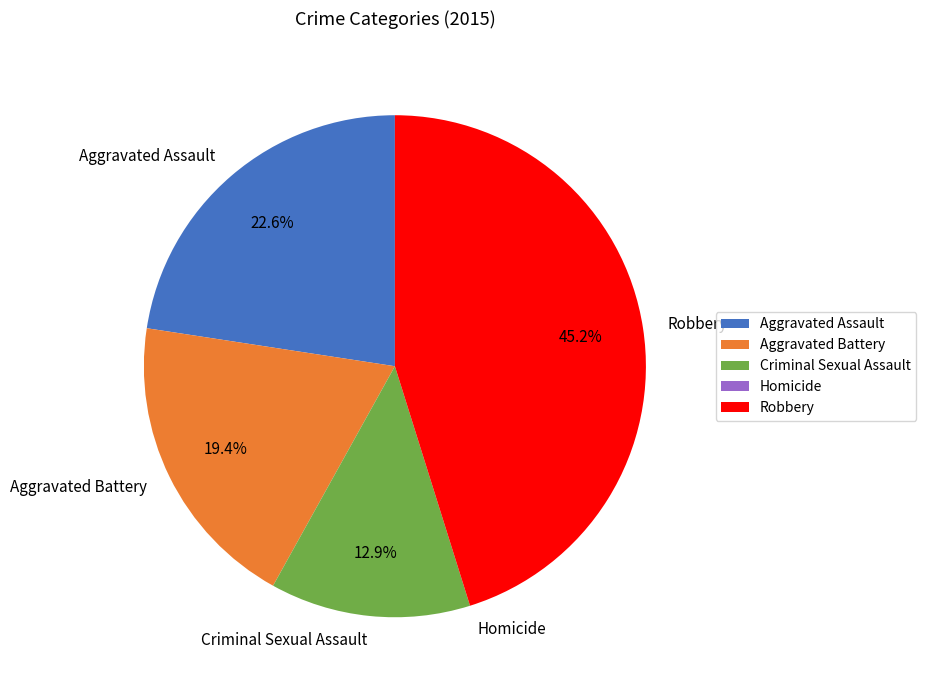

To the nearest percent, what portion does Criminal Sexual Assault represent?

13%